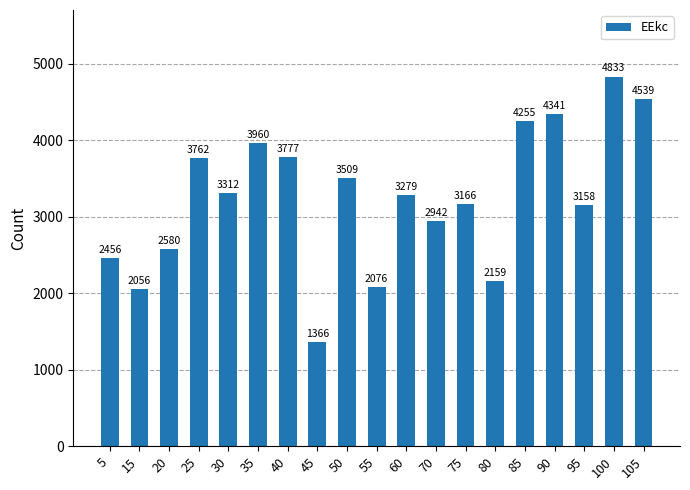

Reading left to right, transcribe all the data shown in this chart.

5=2456	15=2056	20=2580	25=3762	30=3312	35=3960	40=3777	45=1366	50=3509	55=2076	60=3279	70=2942	75=3166	80=2159	85=4255	90=4341	95=3158	100=4833	105=4539